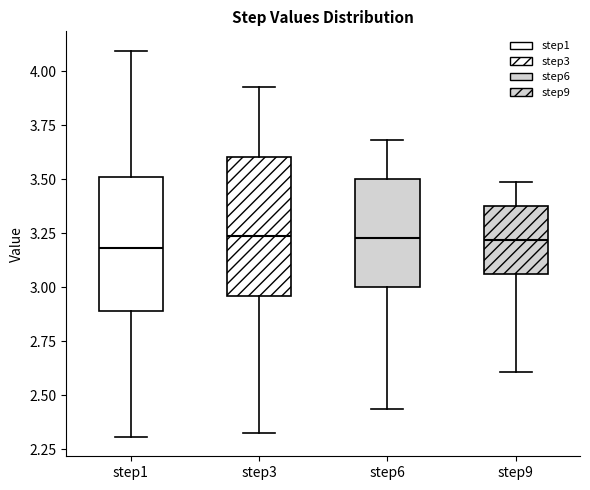

Reading left to right, transcribe this box plot: for each box, give where its median line is, the range the box spans, and where its two whiskers end, as read against the y-axis. The values are not printed on the chart, so give them approximately, as read against the axis.

step1: median 3.20, box 2.90 to 3.50, whiskers 2.30 to 4.10
step3: median 3.25, box 2.95 to 3.60, whiskers 2.35 to 3.95
step6: median 3.25, box 3.00 to 3.50, whiskers 2.45 to 3.70
step9: median 3.20, box 3.05 to 3.40, whiskers 2.60 to 3.50